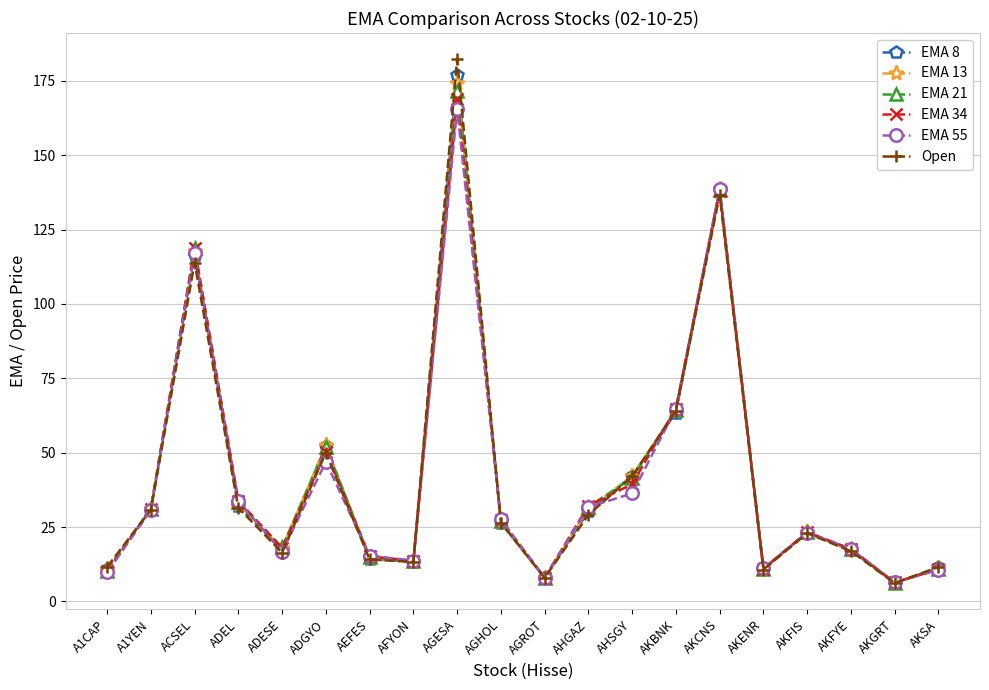

At which category does EMA 8 reach its first local valley?

ADESE